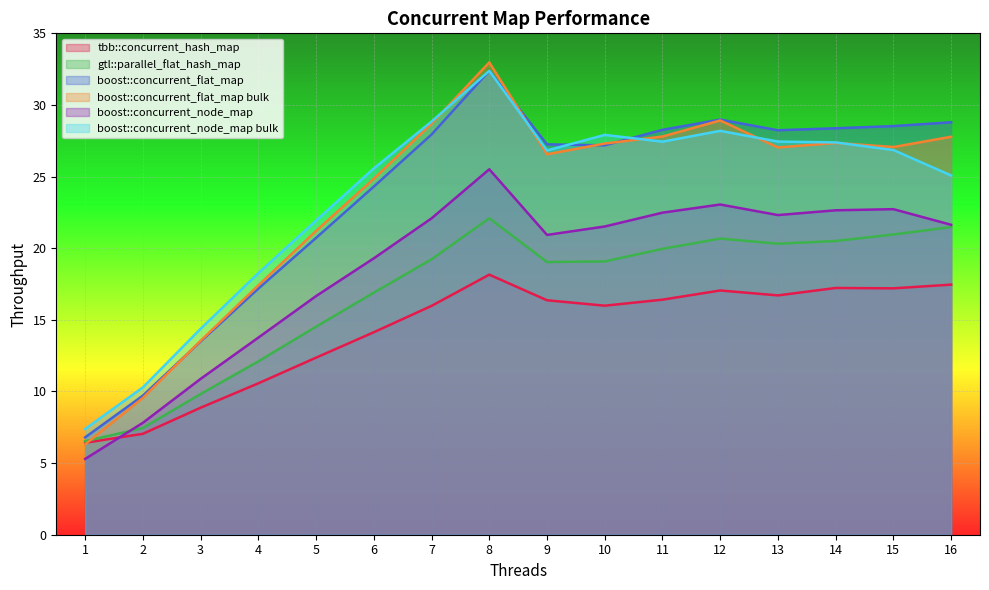

Which series has the largest range (max minus min)?

boost::concurrent_flat_map bulk